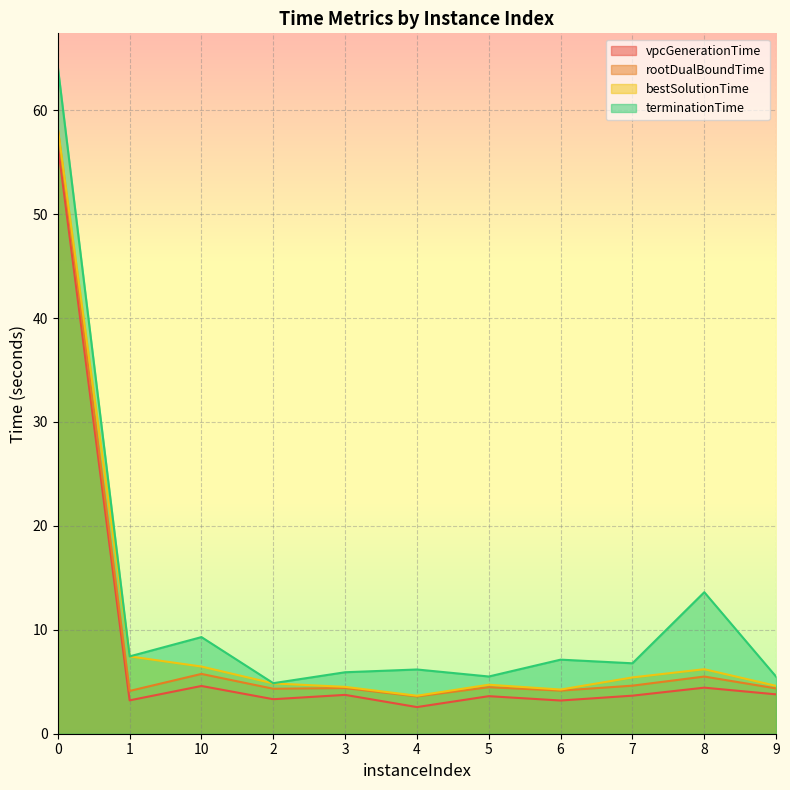

Between 2 and 9, which series saw the biggest shift?

terminationTime